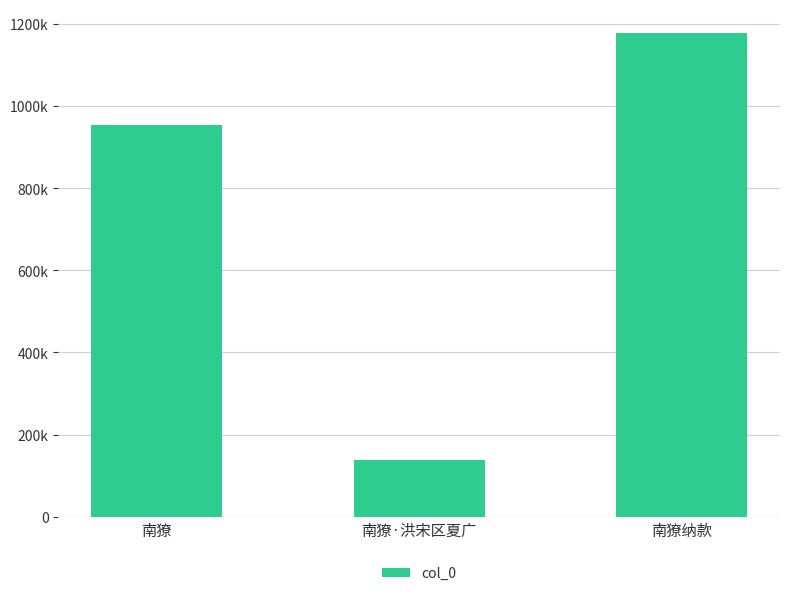

What is the sum of the values at 南獠纳款 and 南獠?

2131066